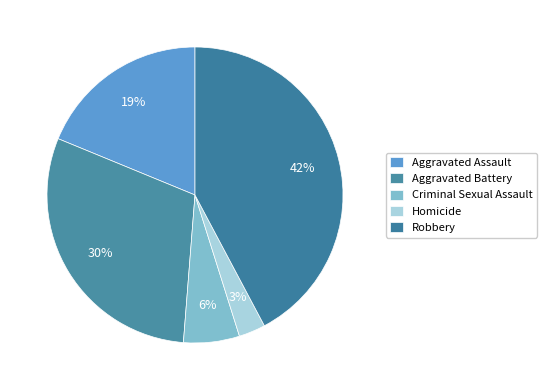

To the nearest percent, what is the average slice percentage?

20%